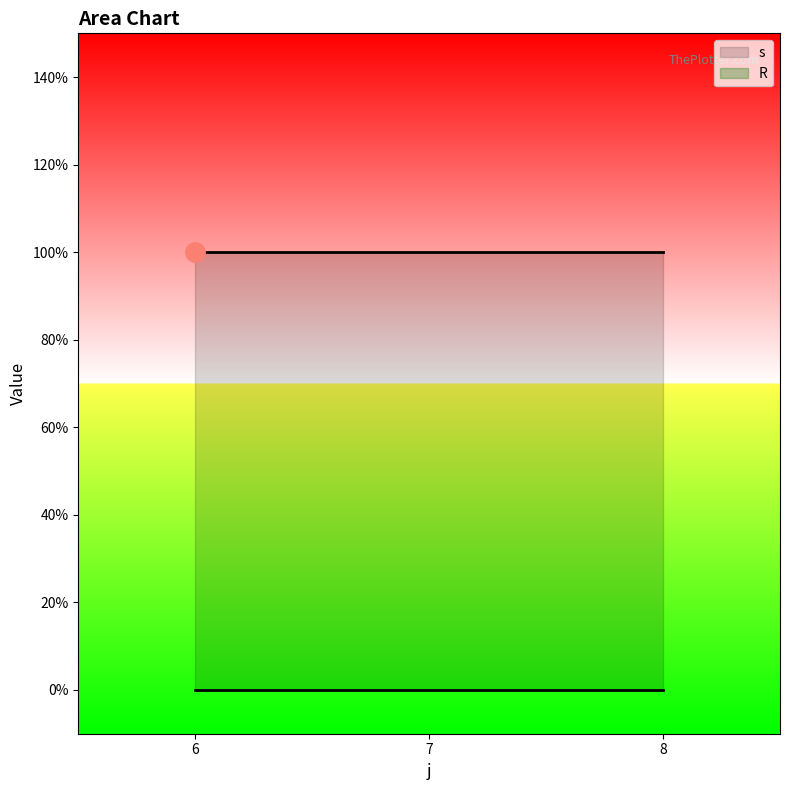

Reading left to right, what are all the values shown in this chart?

s: 1	1	1
R: 0	0	0